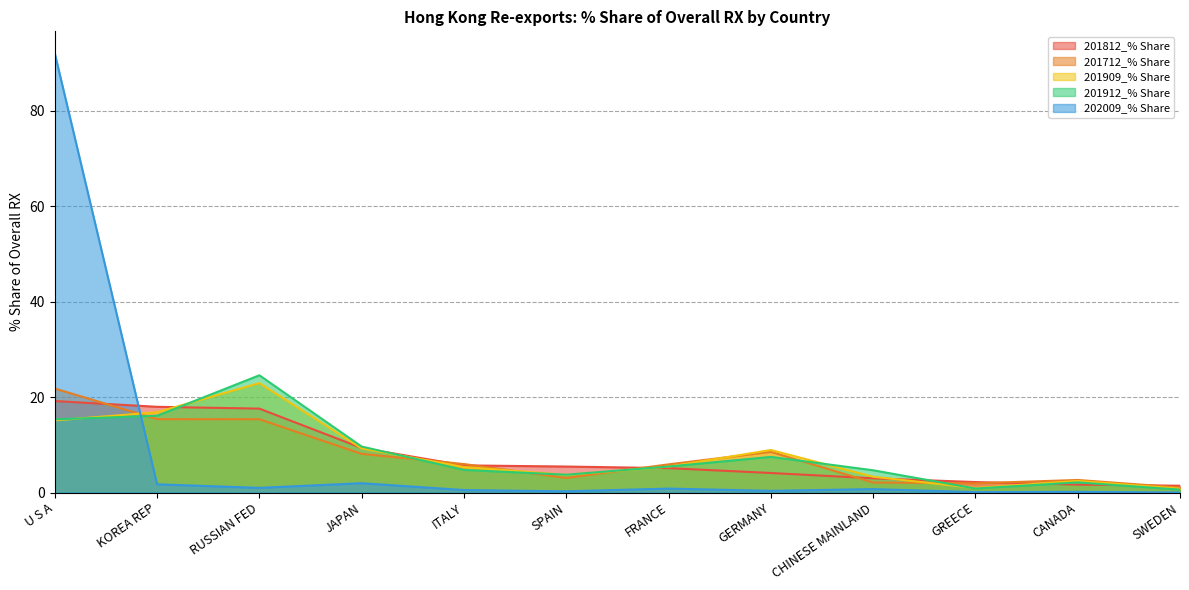

Read the 201812_% Share value at CHINESE MAINLAND.

3.0